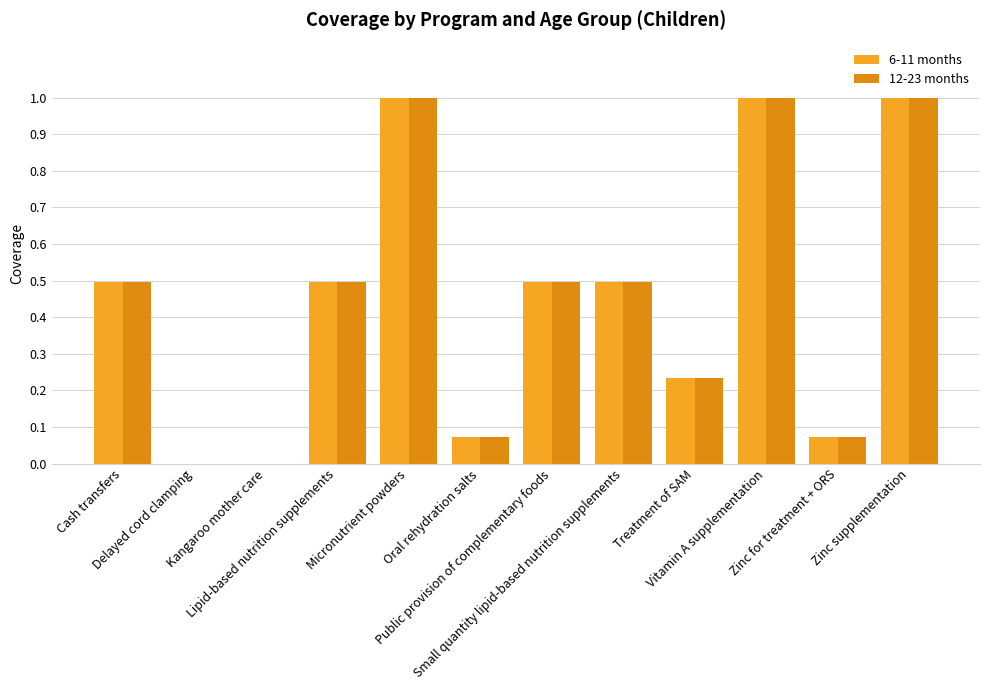

Which series has the largest range (max minus min)?

6-11 months